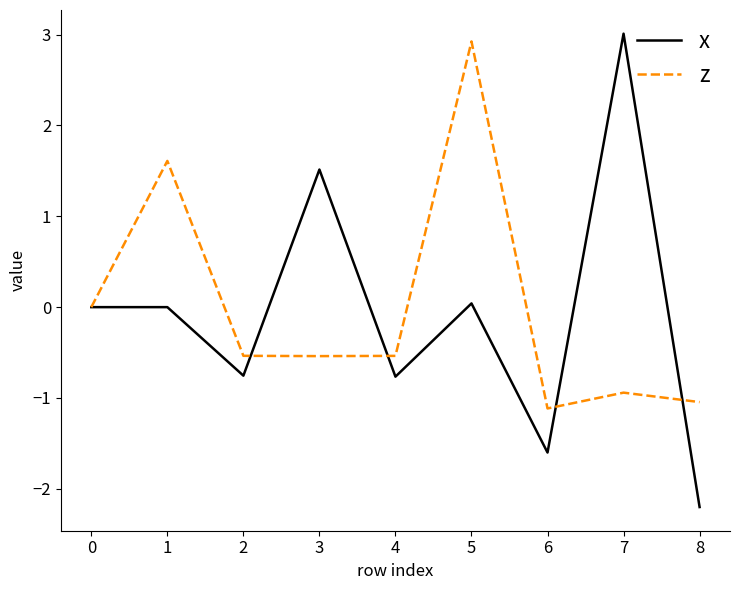

Which series has the largest range (max minus min)?

x